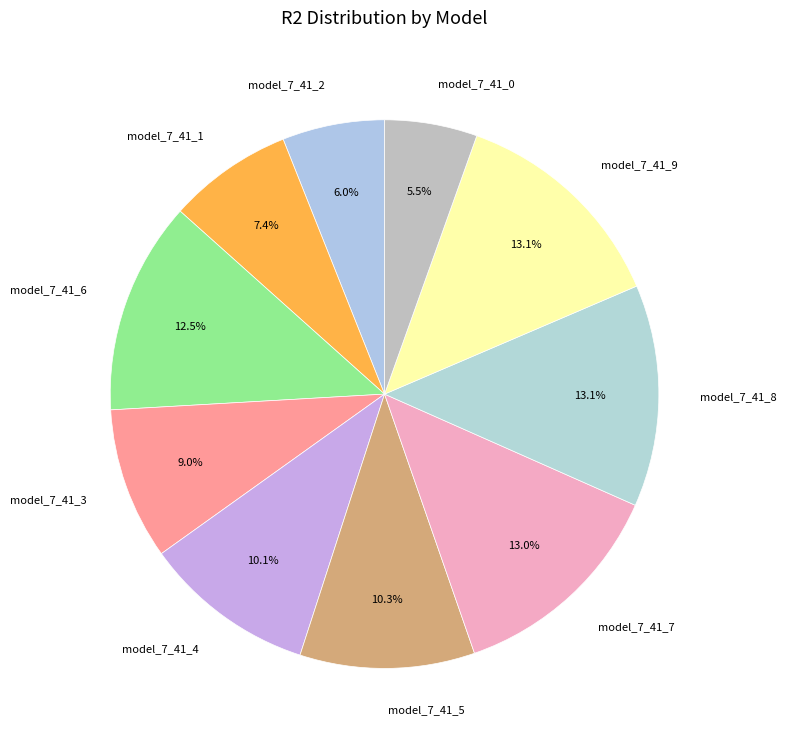

How much of the chart is everything except model_7_41_1?

92.6%